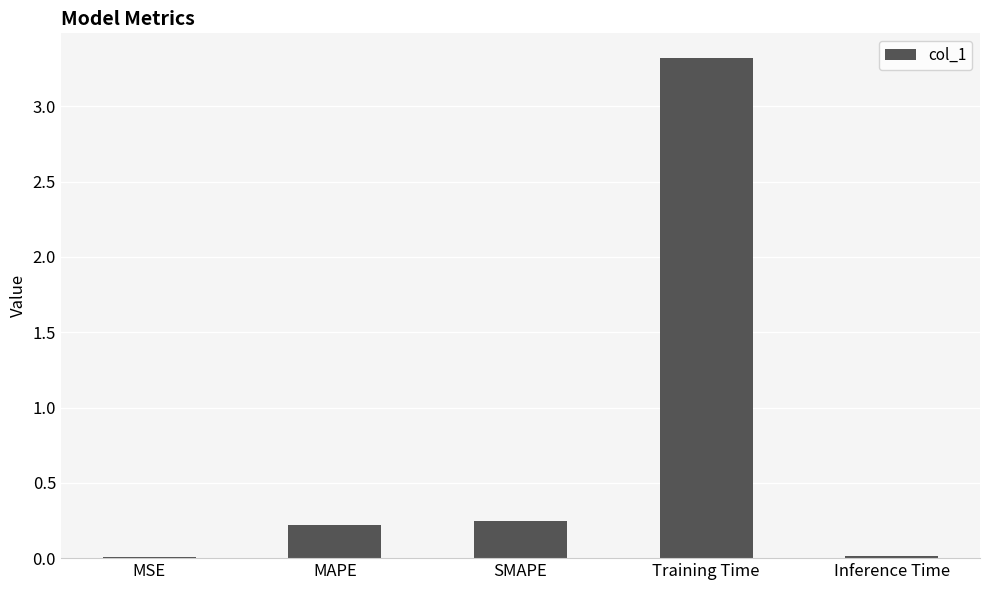

What is the difference between the maximum and minimum values?

3.3